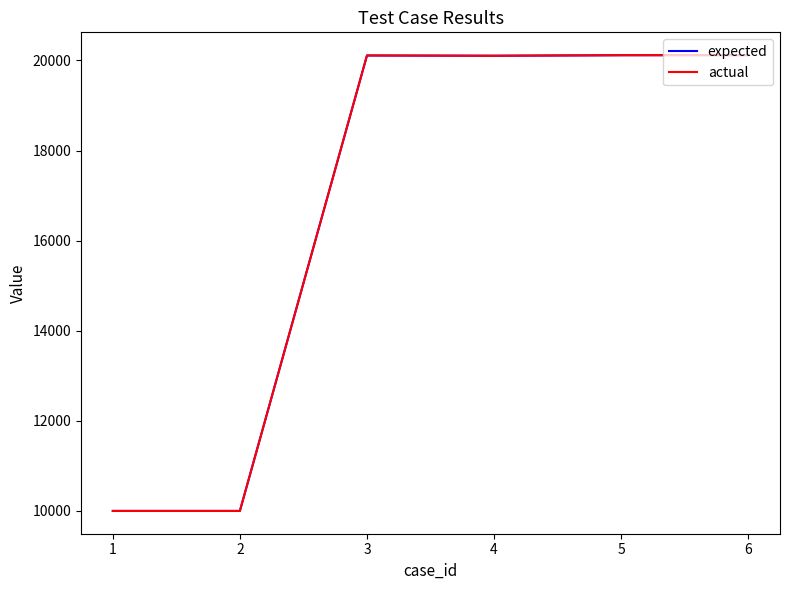

What is the difference between the maximum and minimum values in the actual series?

10116